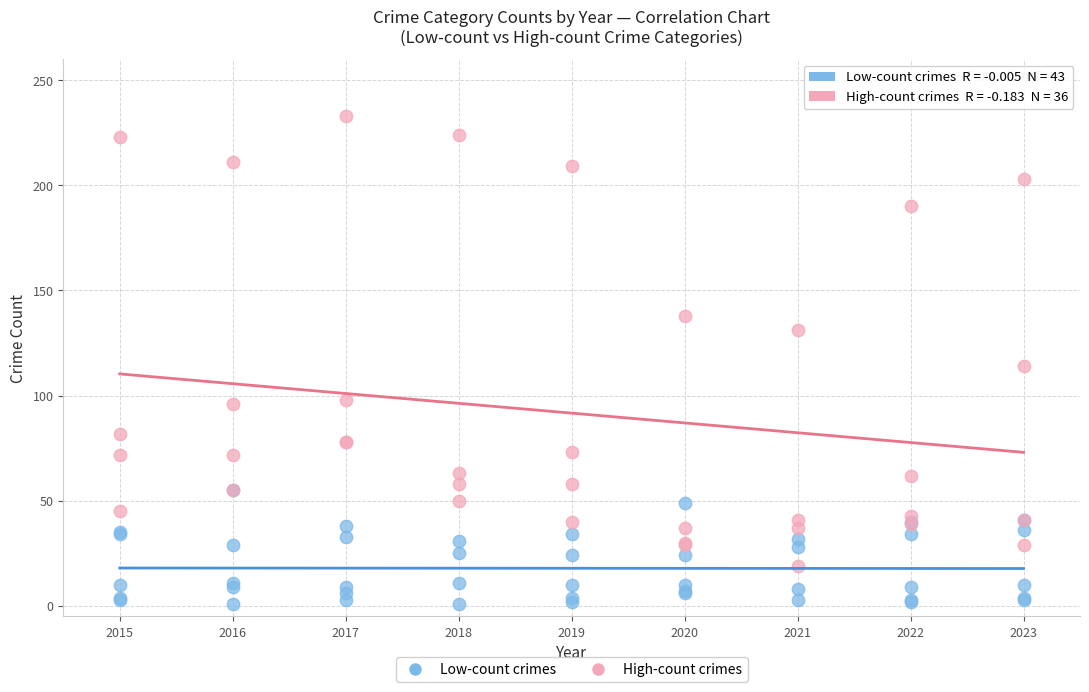

Which series contains the lowest Y value?

Low-count crimes